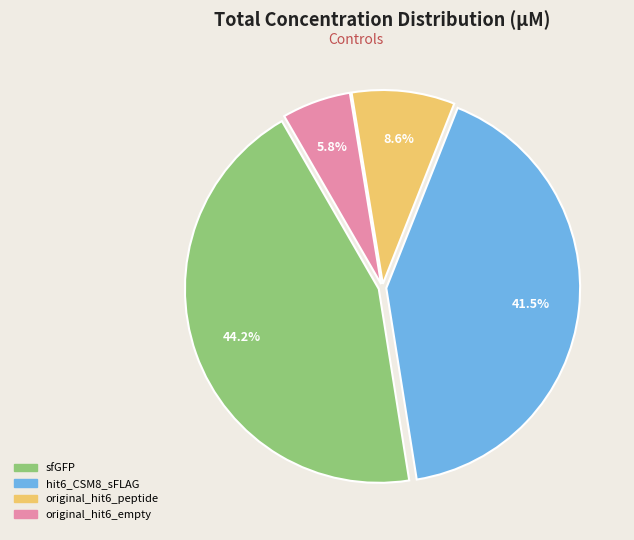

Does any single category account for the majority?

No